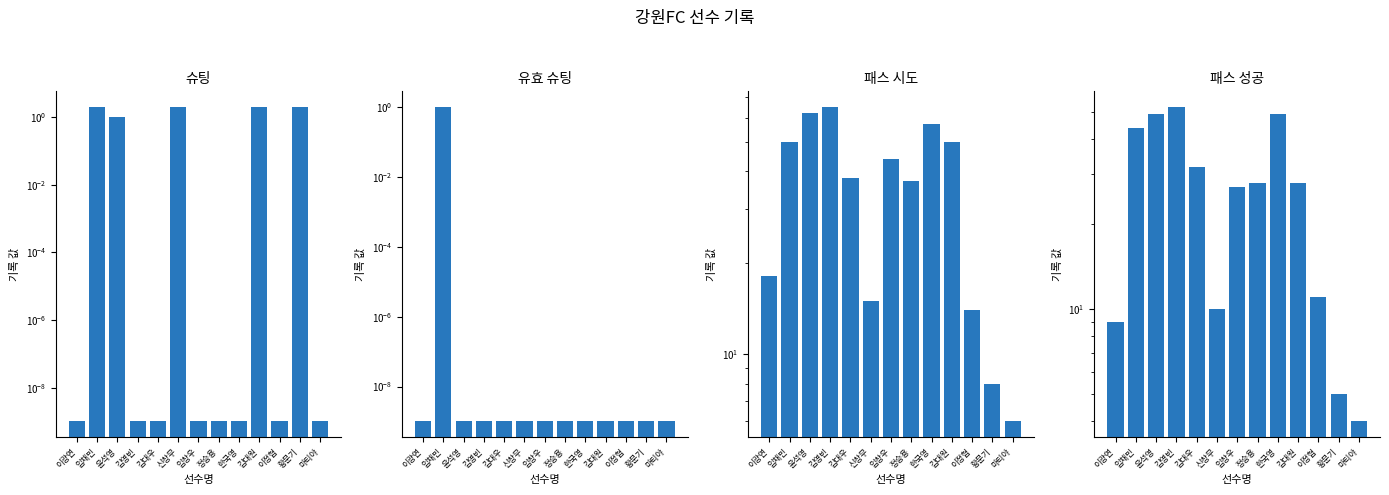

The 패스 성공 series shows 28.0 at 김대원. True or false?

True